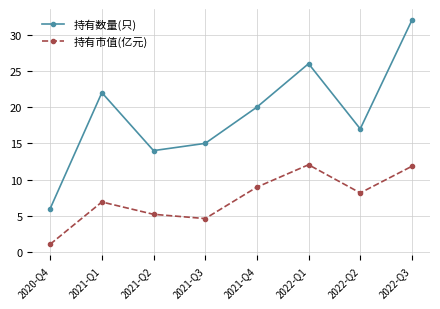

What is the difference between the highest and lowest values at 2022-Q2?

8.8